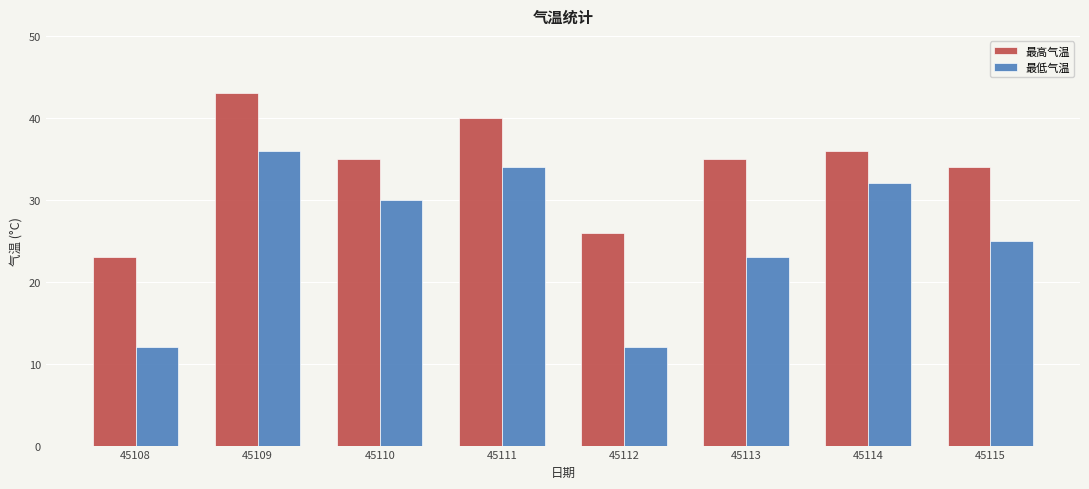

Count the number of data series in this chart.

2